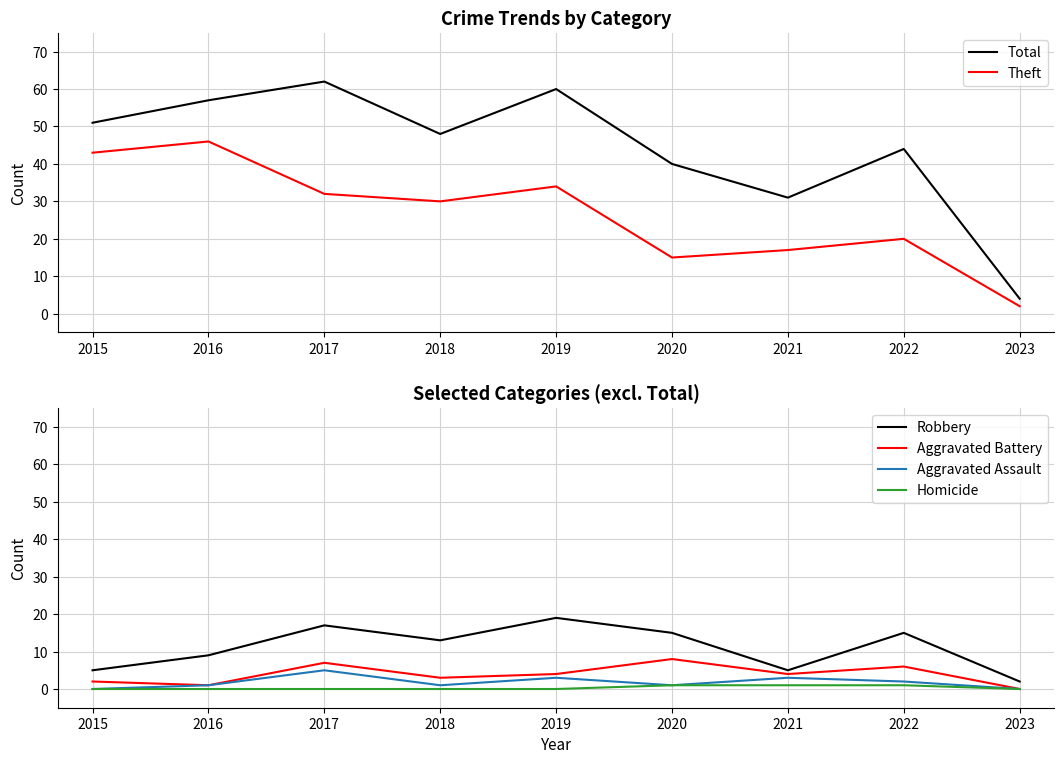

What is the sum of the Homicide values at 2022 and 2020?

2